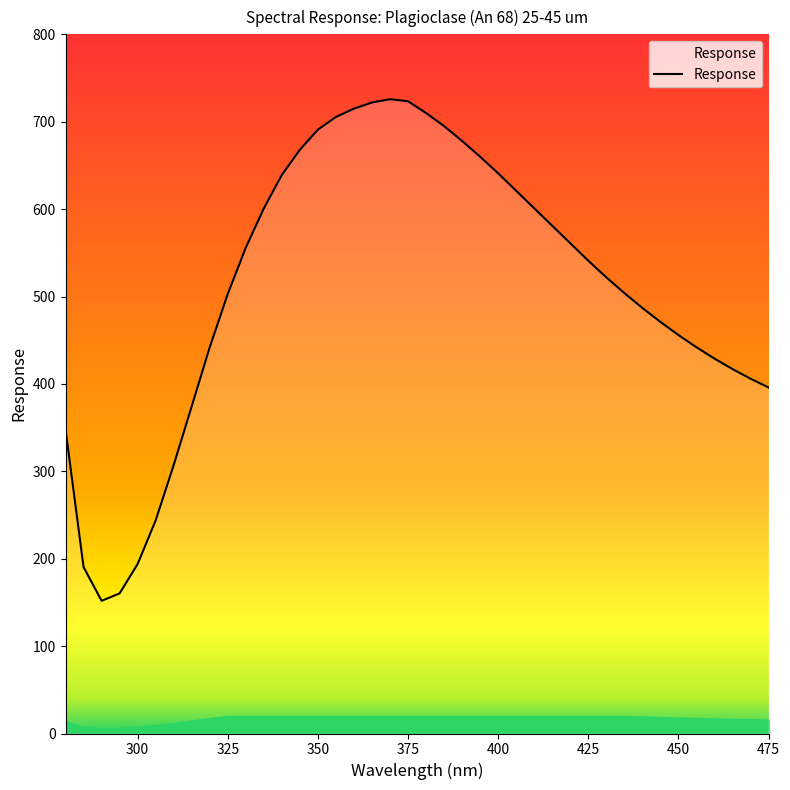

What is the maximum value shown in the chart?

725.8